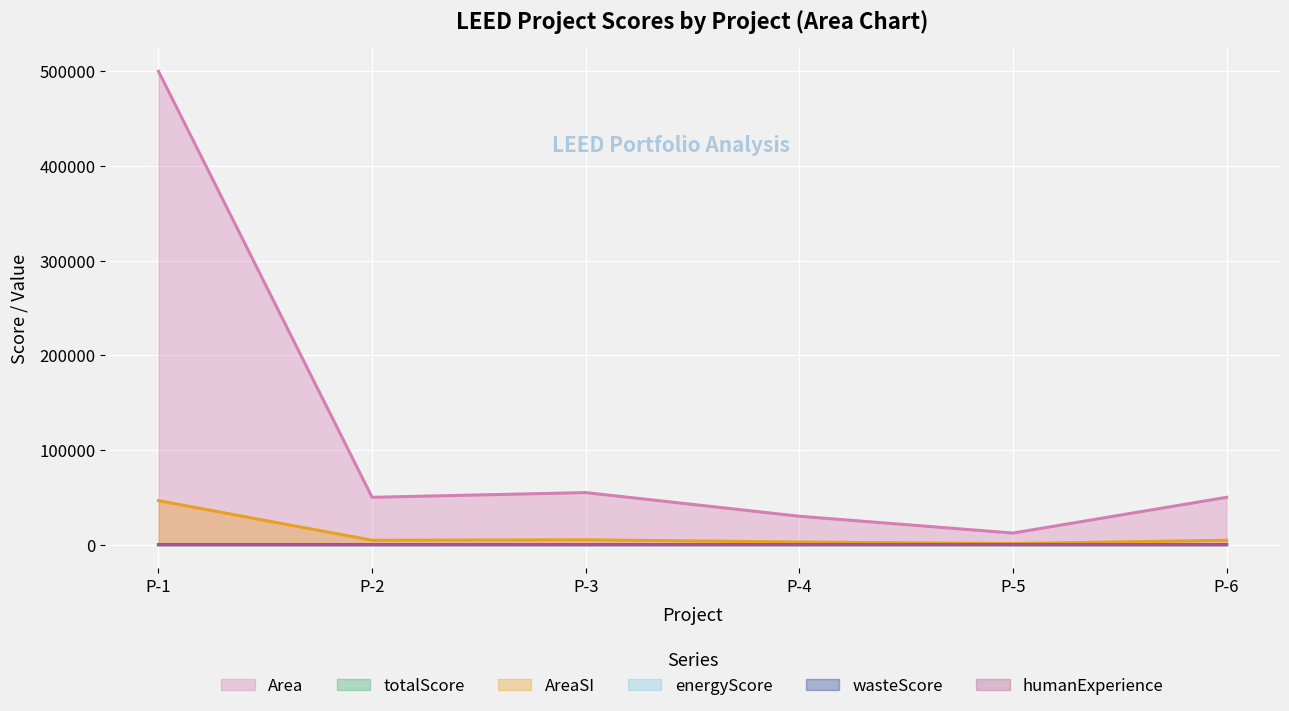

True or false: AreaSI and energyScore cross at least once.

False